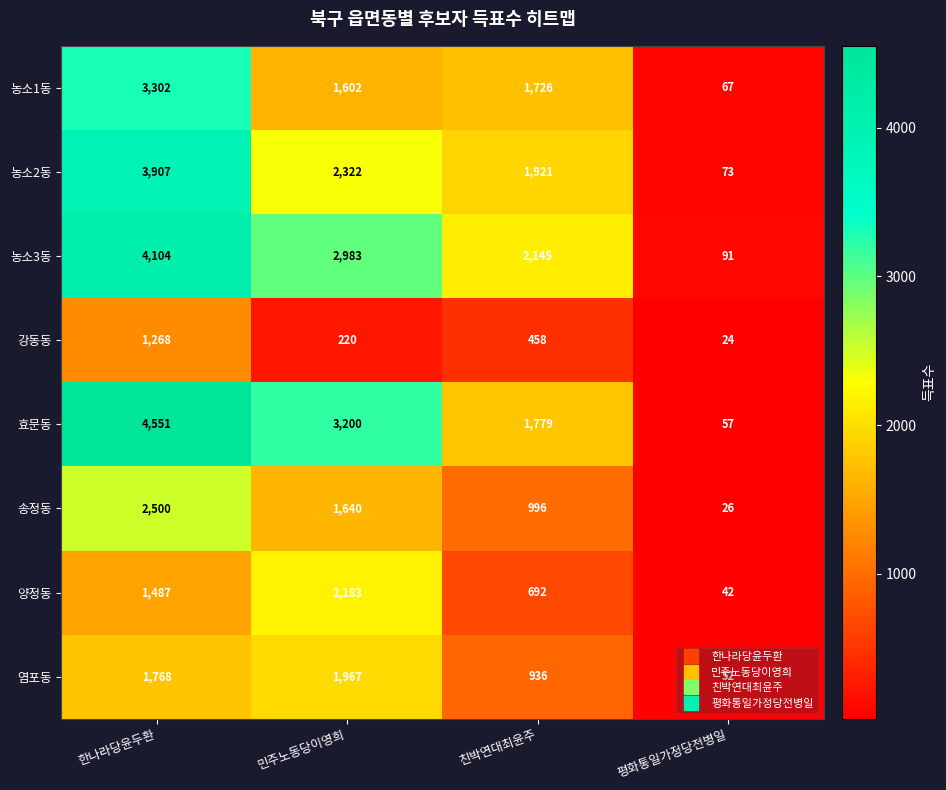

What is the minimum value shown in the chart?

24